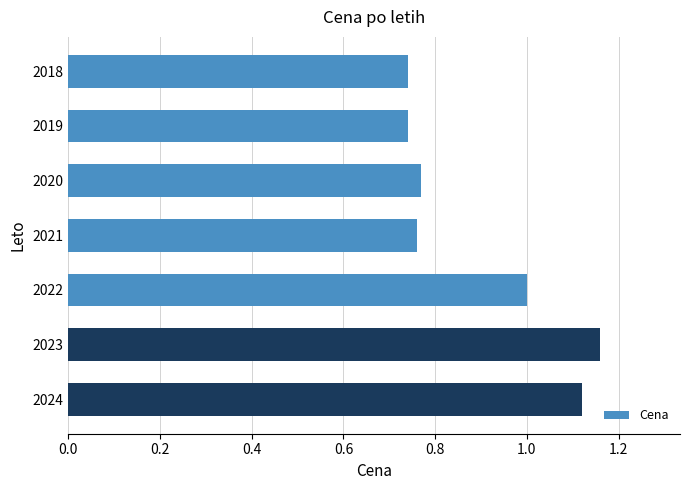

Which label corresponds to the largest value in the chart?

2023